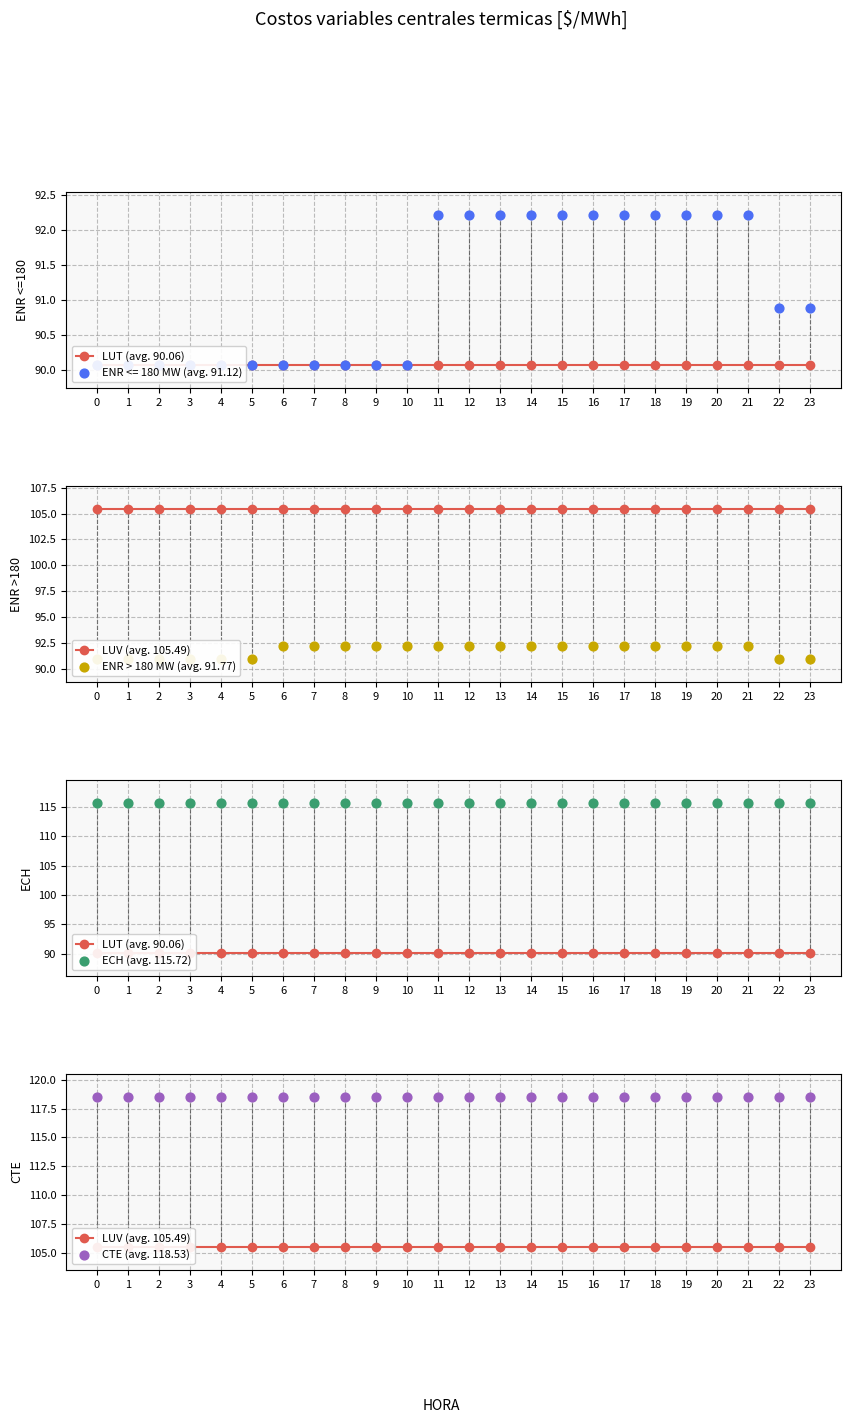

Which series contains the lowest Y value?

LUT (avg. 90.06)